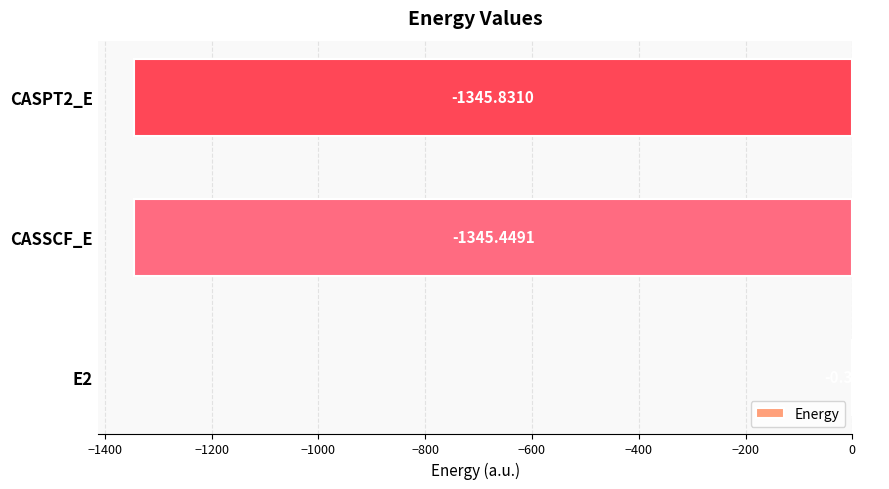

What is the change in value from E2 to CASSCF_E?

-1345.1